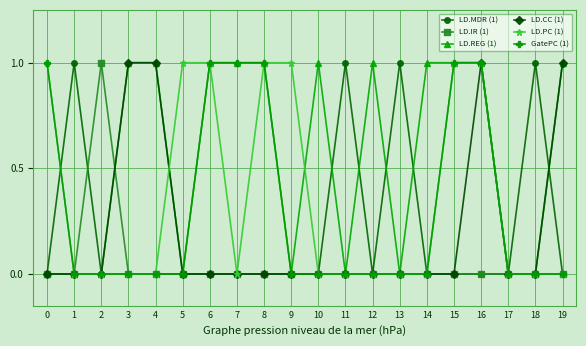

True or false: LD.MDR (1) has a value of 0 at 0.

True